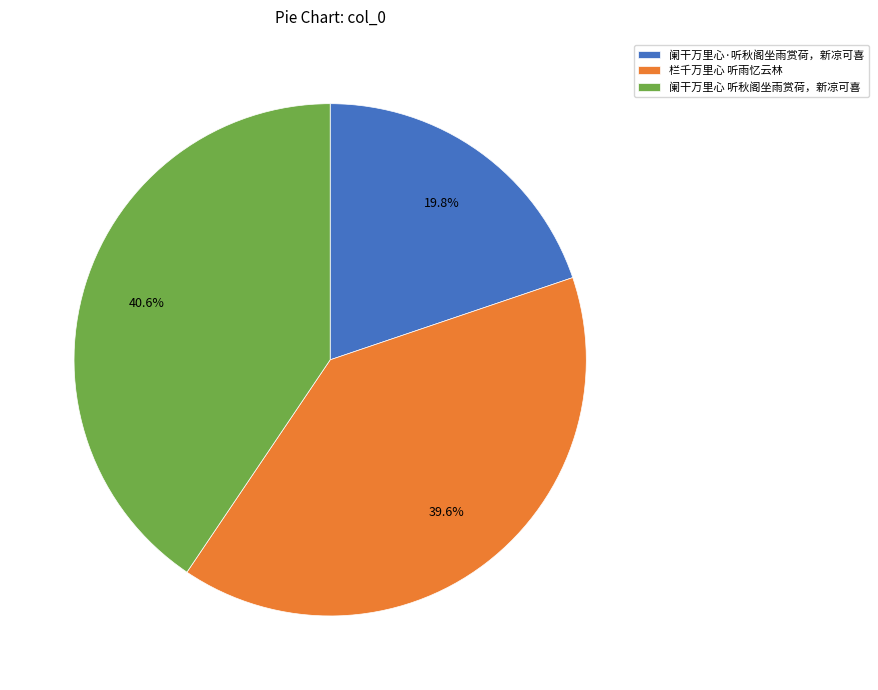

To the nearest percent, what is the average slice percentage?

33%